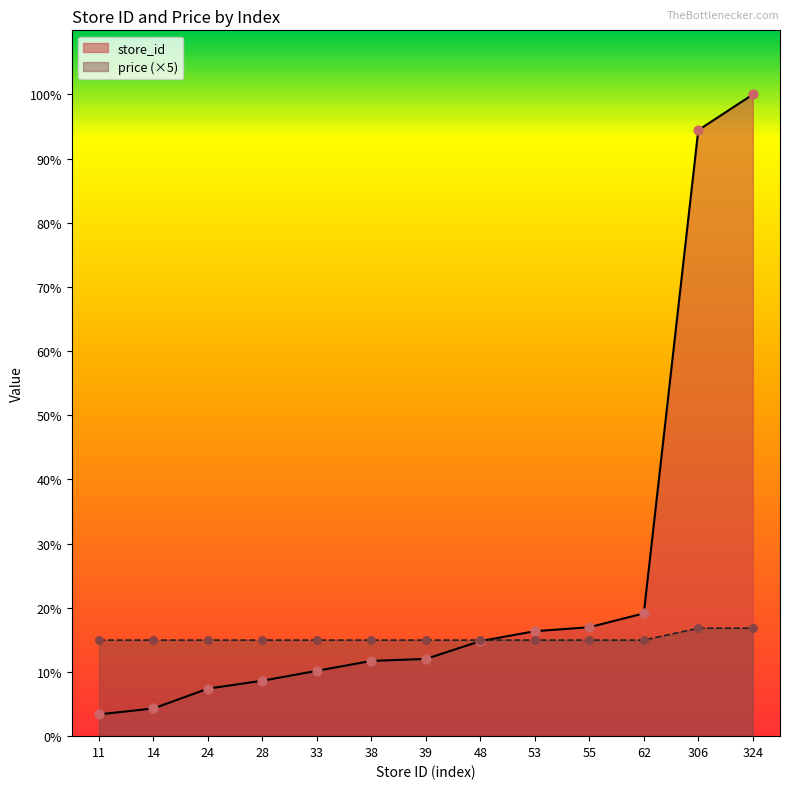

Is the value of price at 39 greater than the value of store_id at 306?

No